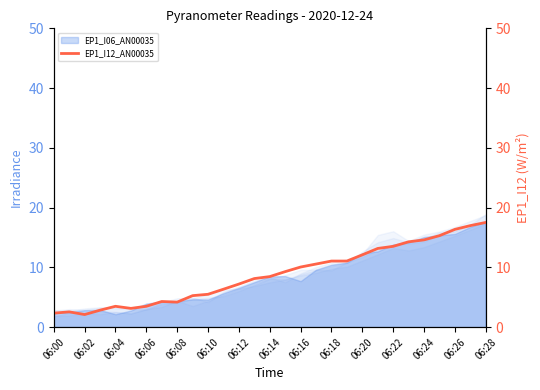

What is the value of the 18th point from the left?

10.6